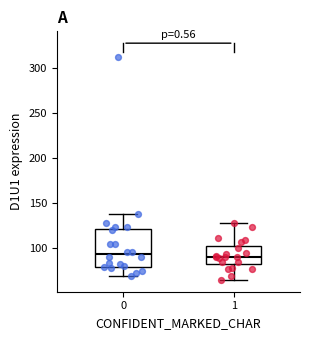

Reading left to right, transcribe this box plot: for each box, give where its median line is, the range the box spans, and where its two whiskers end, as read against the y-axis. The values are not printed on the chart, so give them approximately, as read against the axis.

0: median 95, box 80 to 120, whiskers 70 to 140
1: median 90, box 80 to 100, whiskers 65 to 125